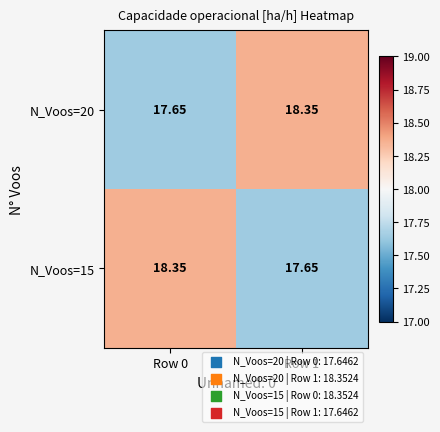

At which category does the chart reach its minimum across all series?

Row 0